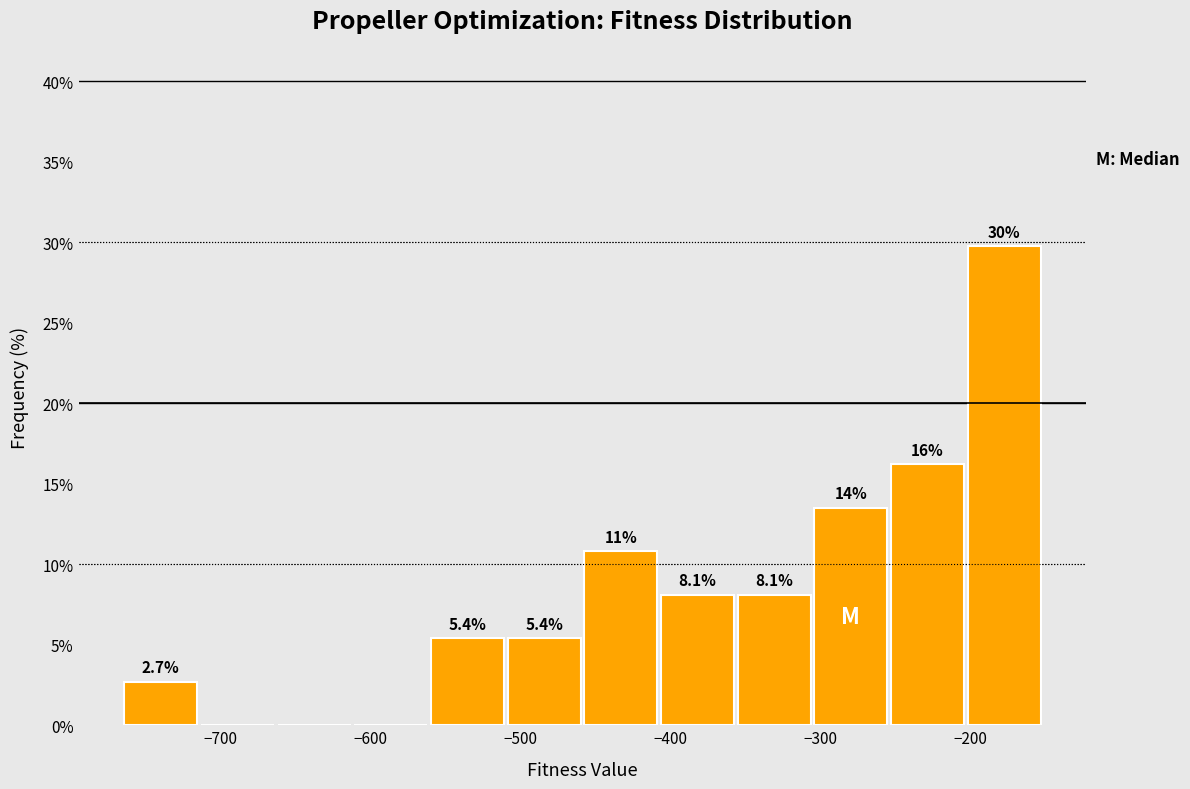

Over which range of the x-axis is the bar tallest?

-200 to -150